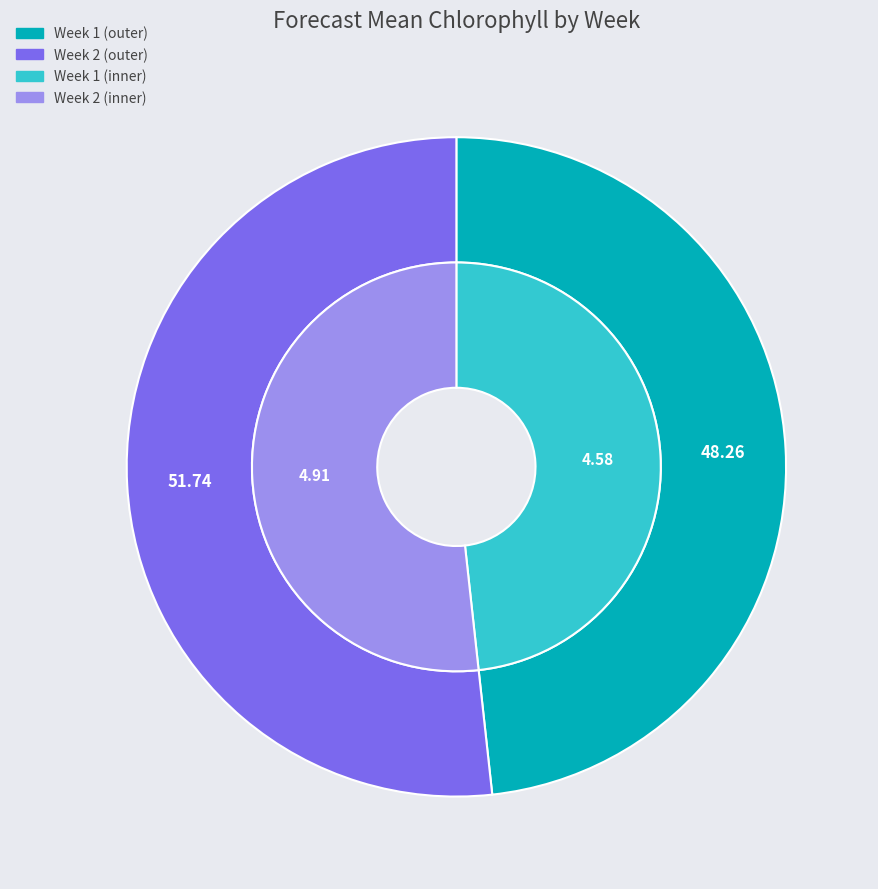

Approximately how many times larger is the value at Week 1 compared to Week 2?

0.9